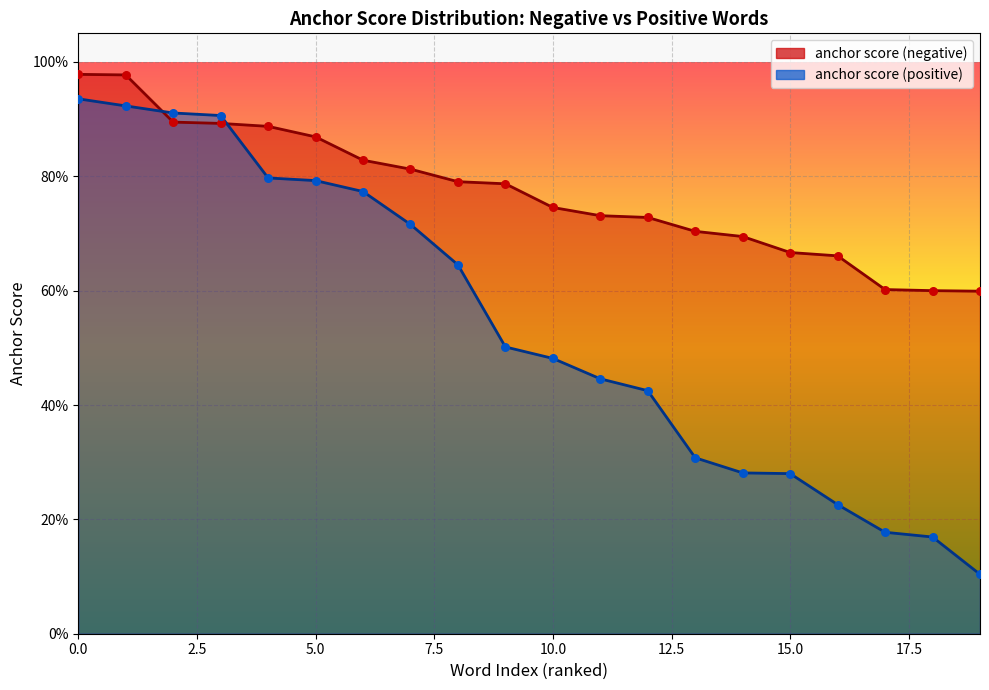

What is the total value across all series at 15?

0.9